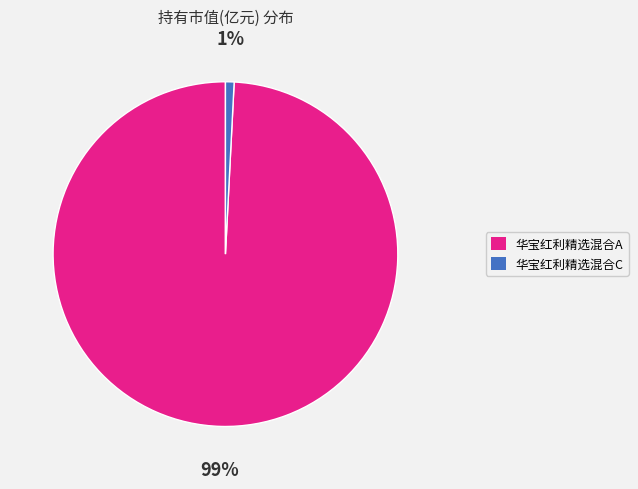

Is there a majority slice in this chart?

Yes